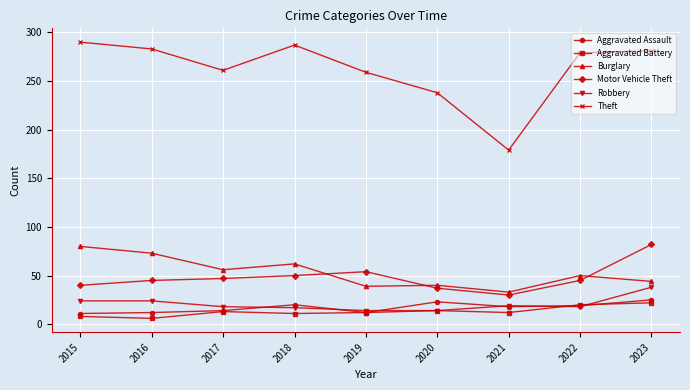

True or false: Aggravated Assault and Burglary intersect in this chart.

False